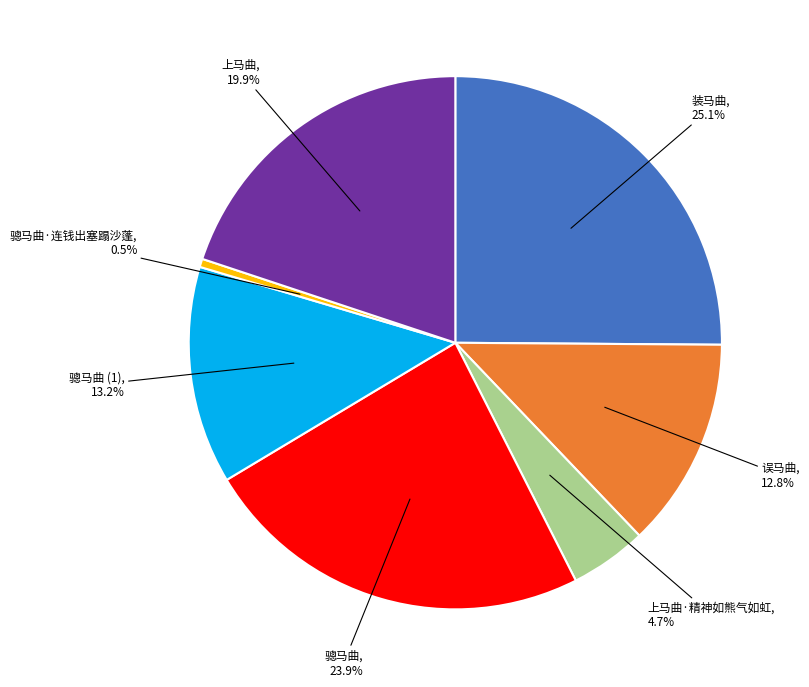

Does any single category account for the majority?

No